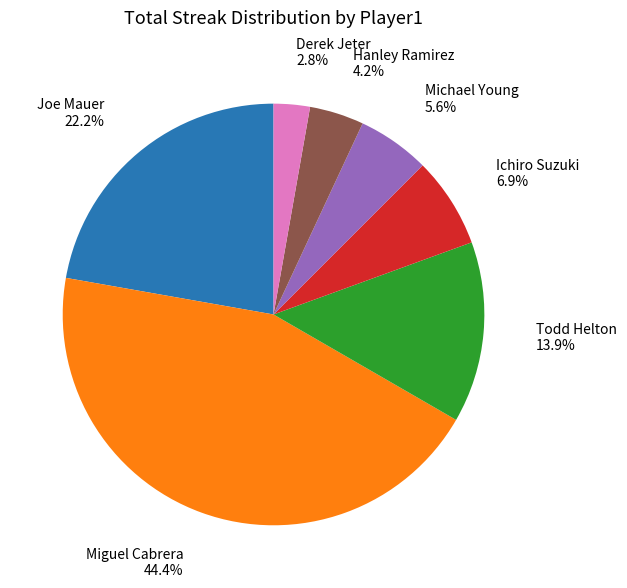

Is there a majority slice in this chart?

No